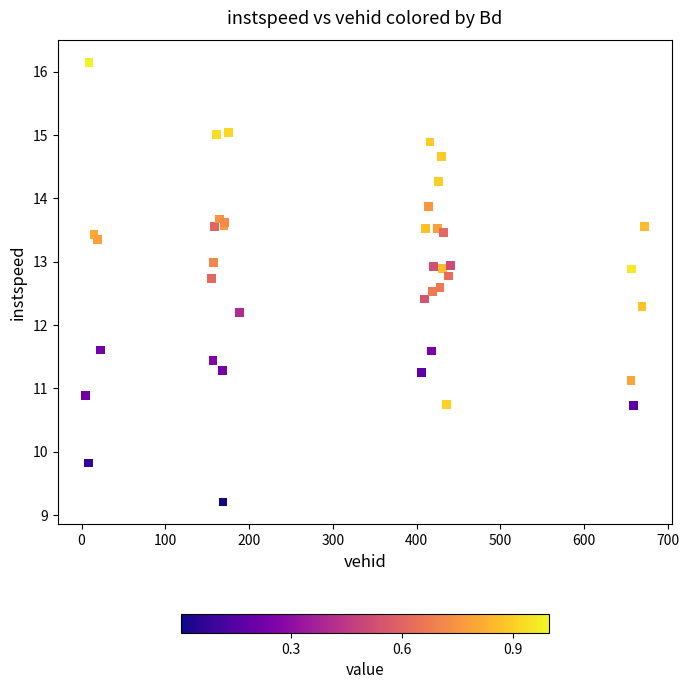

What Y value in the scatter plot is closest to 12?

12.2